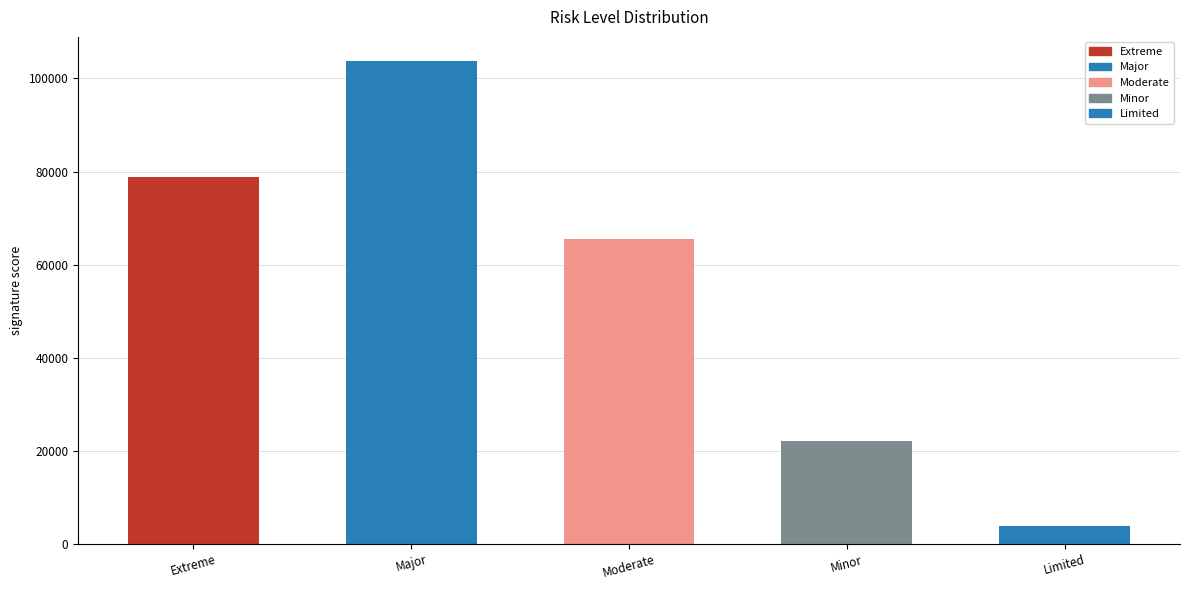

What is the ratio of the value at Extreme to the value at Limited?

20.1